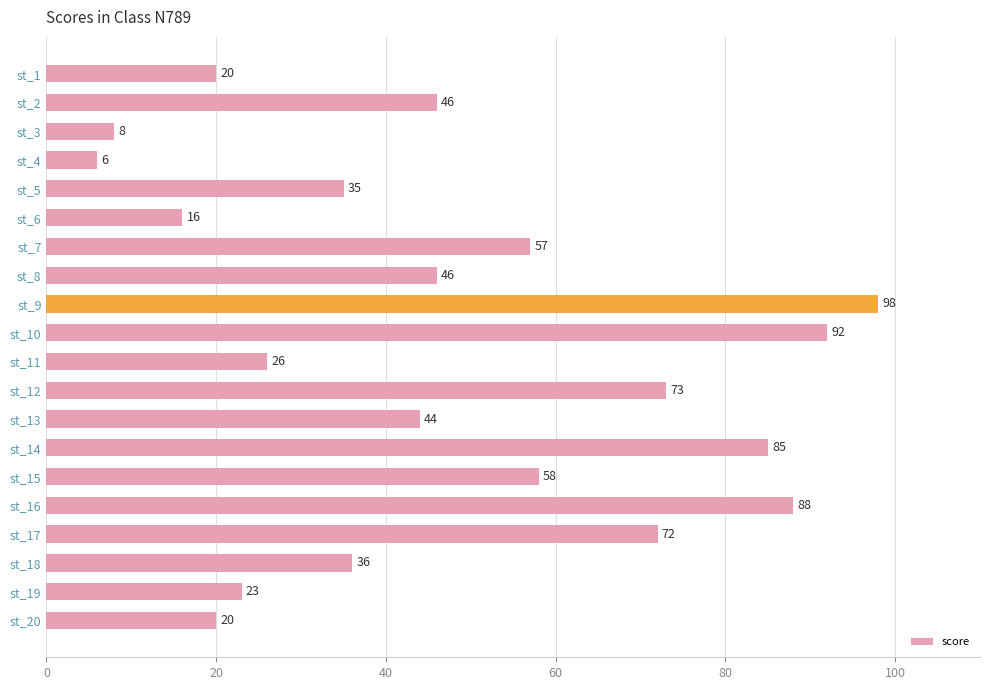

Reading top to bottom, extract all data points from this chart.

st_1=20	st_2=46	st_3=8	st_4=6	st_5=35	st_6=16	st_7=57	st_8=46	st_9=98	st_10=92	st_11=26	st_12=73	st_13=44	st_14=85	st_15=58	st_16=88	st_17=72	st_18=36	st_19=23	st_20=20